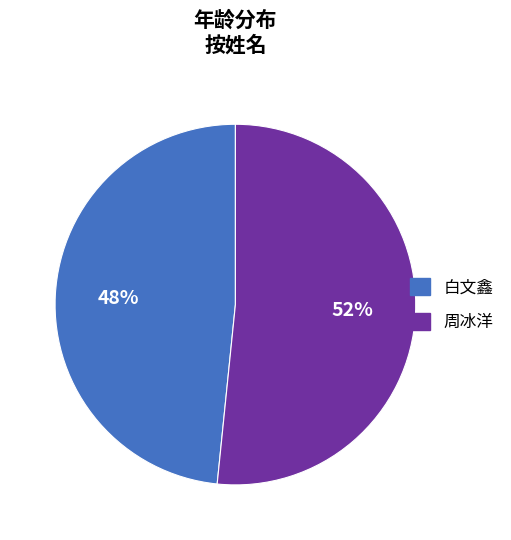

To the nearest percent, what is the combined percentage of 周冰洋 and 白文鑫?

100%